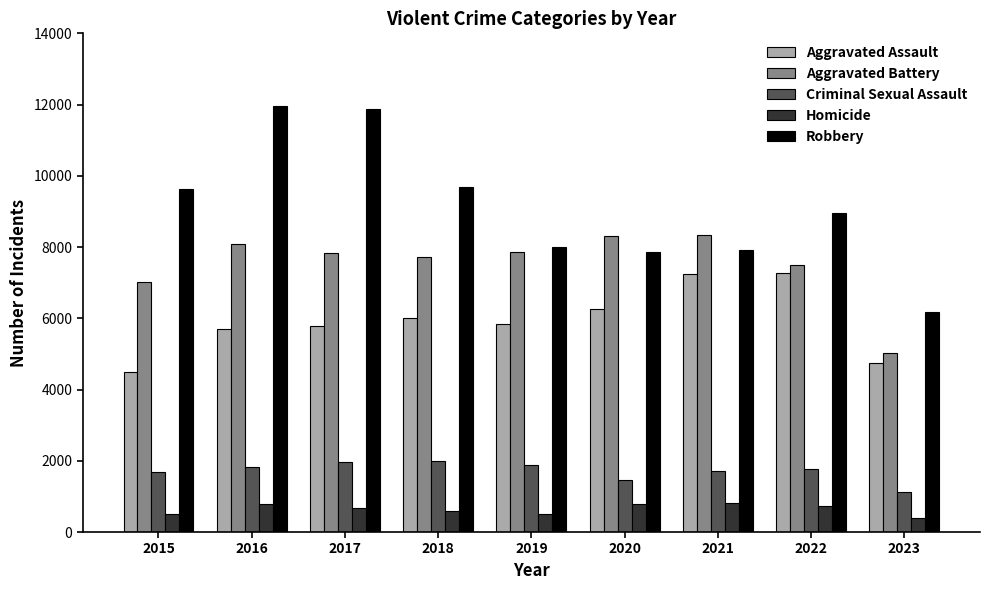

What is the difference between the Homicide values at 2017 and 2021?

132